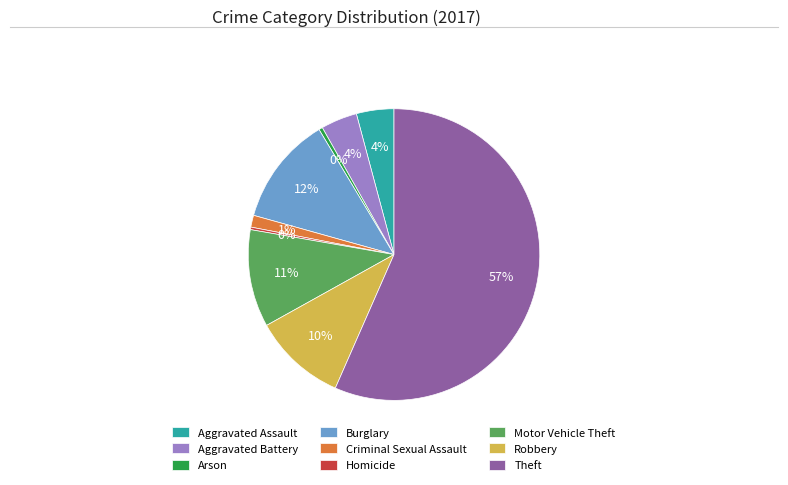

To the nearest percent, what is the average slice percentage?

11%